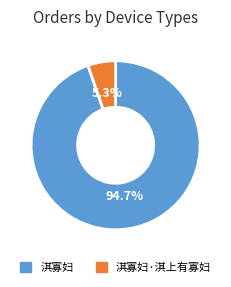

To the nearest percent, what is the difference between the largest and smallest slice percentages?

89%